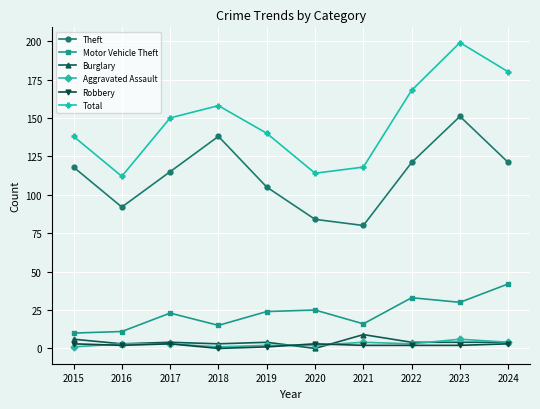

What is the difference between the maximum and minimum values in the Theft series?

71